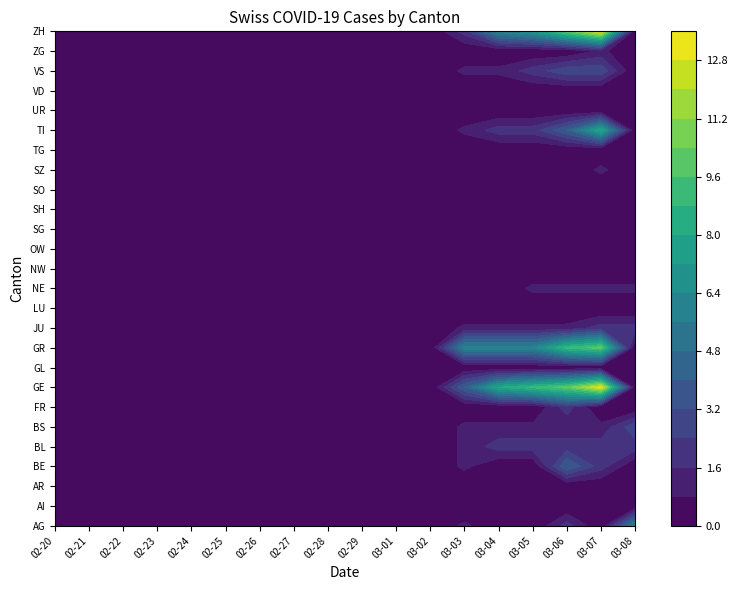

Which series changed the most between 3 and 6?

AG